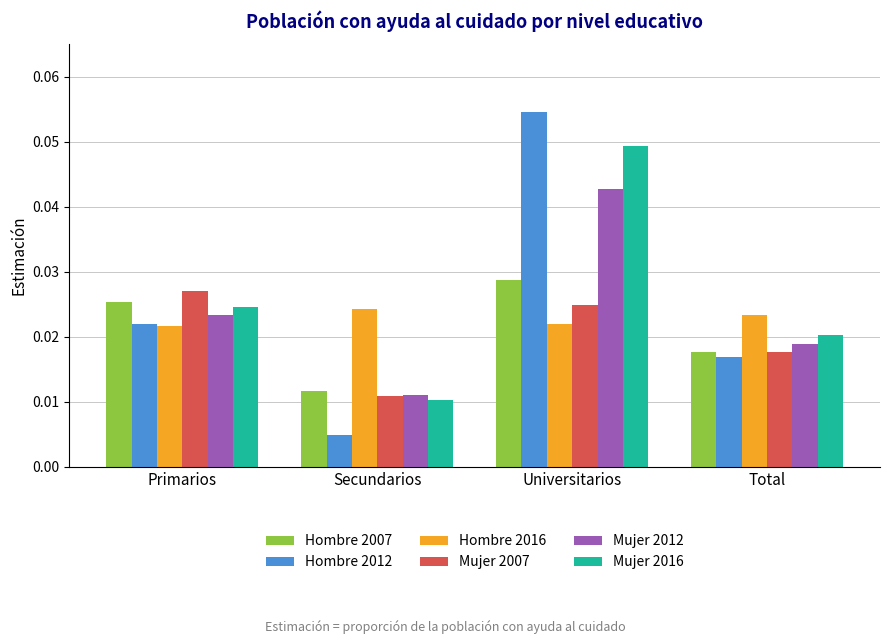

How many distinct data groups are displayed?

6